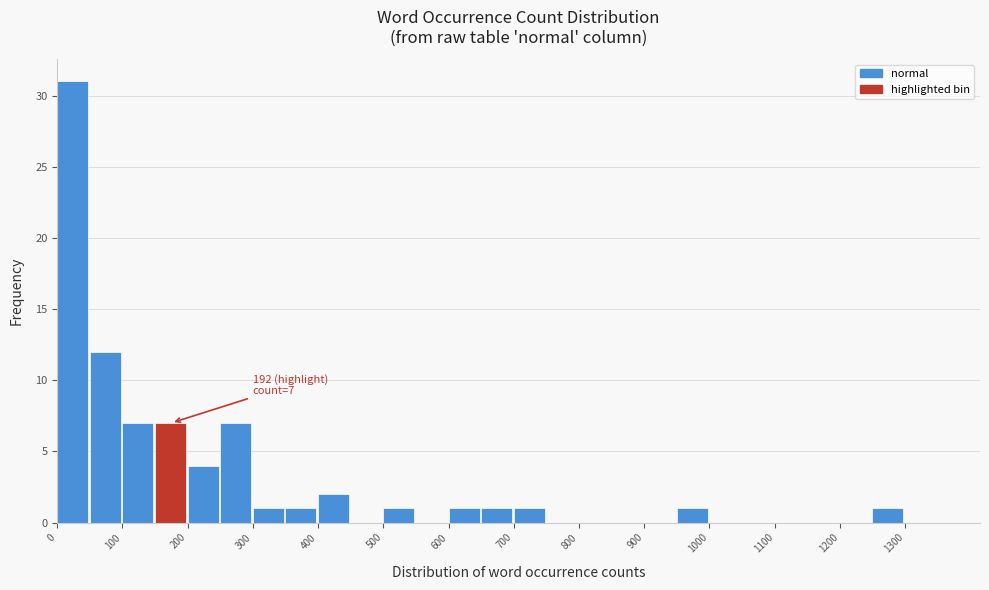

Which range on the x-axis has the tallest bar?

0 to 50